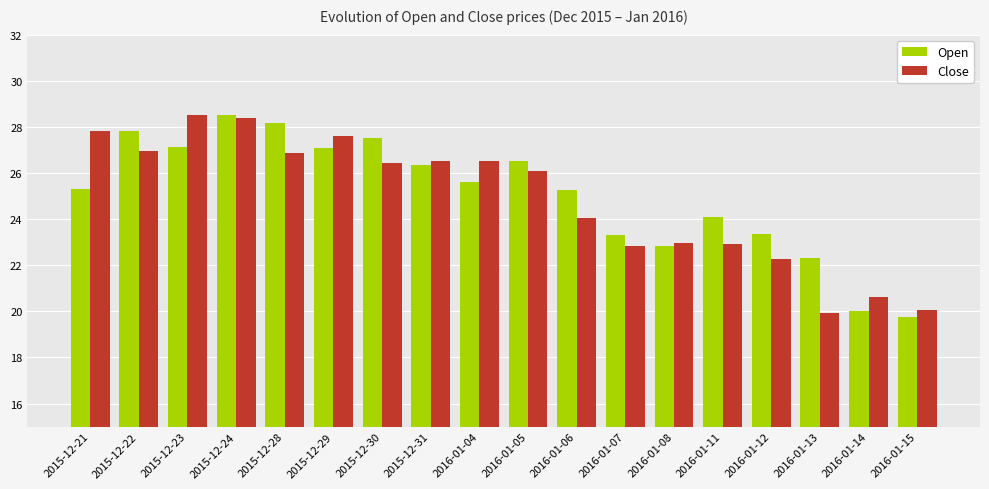

Is it true that Close equals 26.5 at 2015-12-31?

True